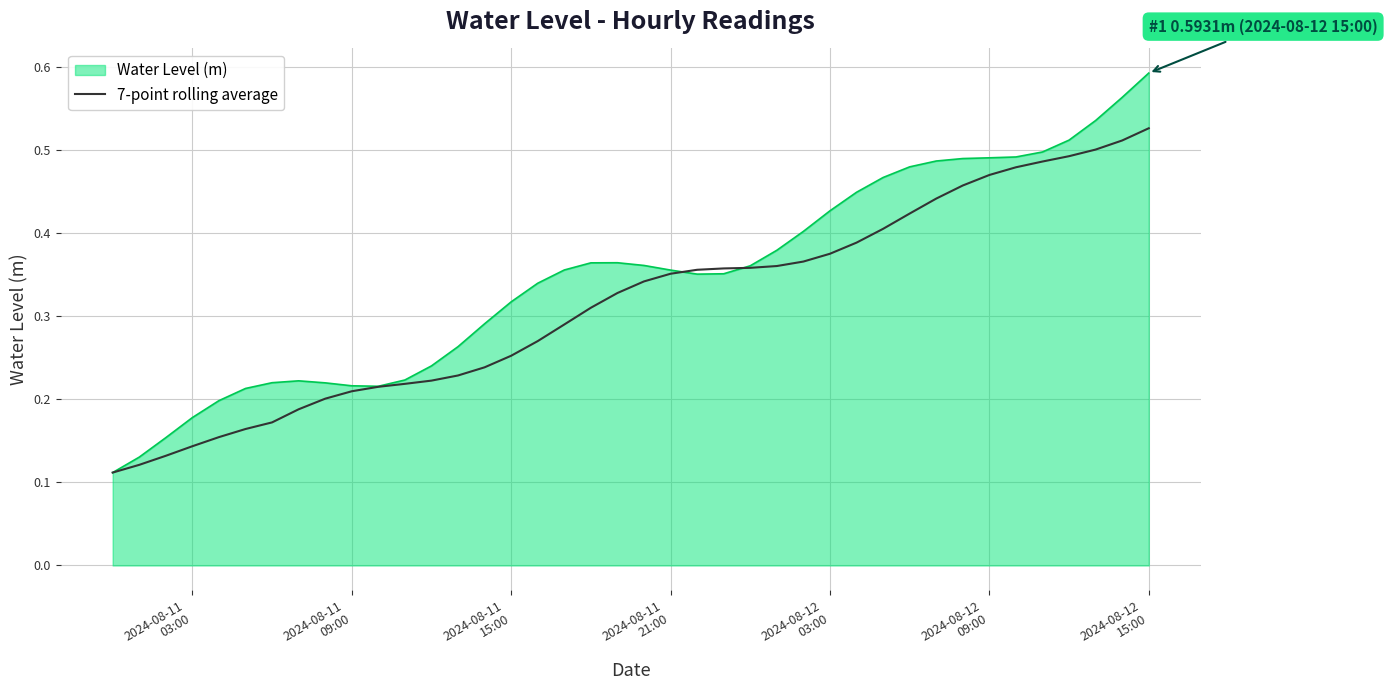

List the series in order of their overall mean, highest first.

Water Level (m), 7-point rolling average